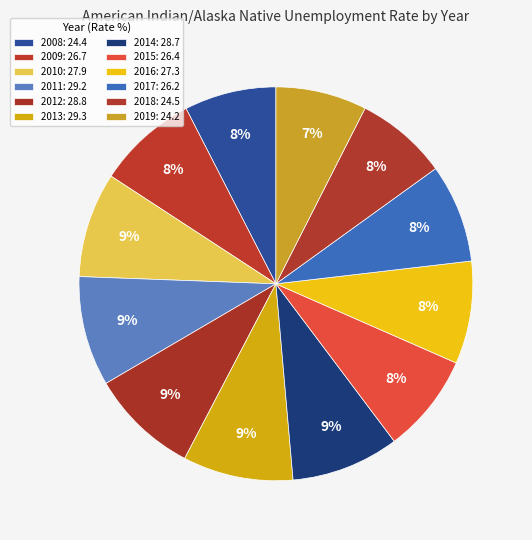

Is it true that 2008 is 8% of the pie?

True